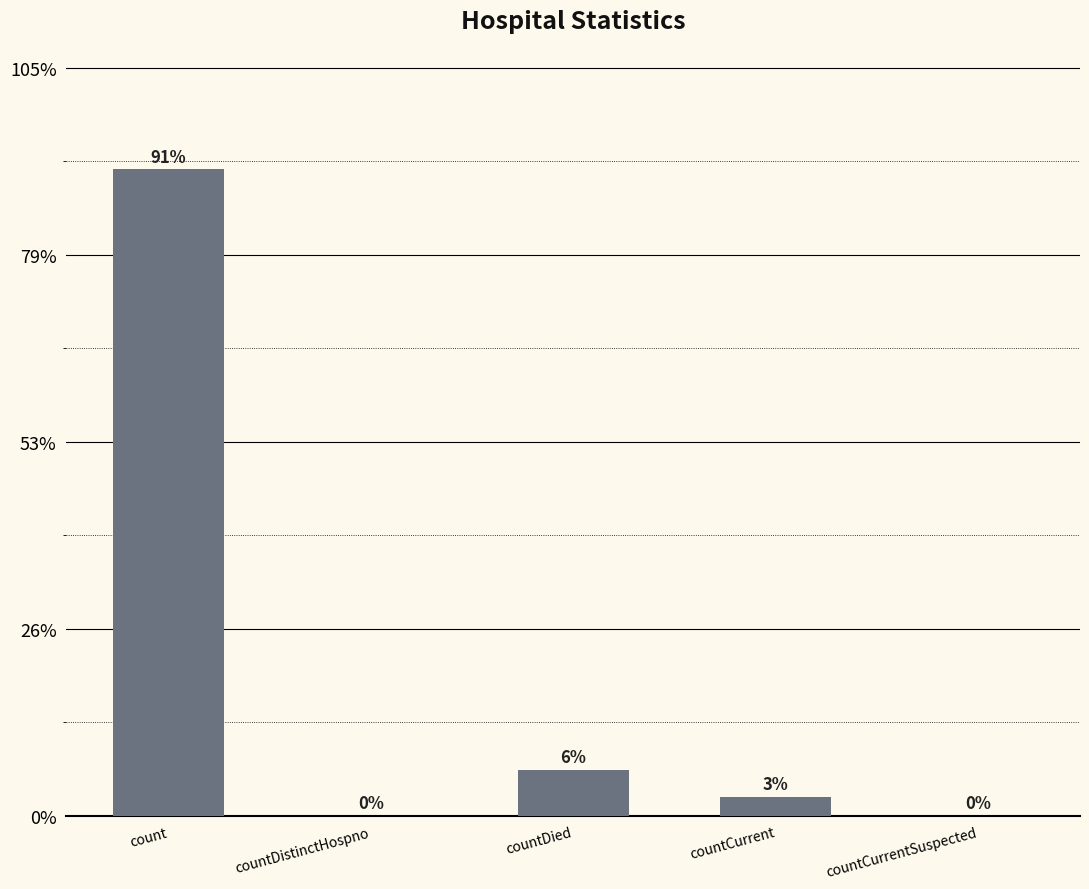

Which category has the lowest value across all series?

countDistinctHospno